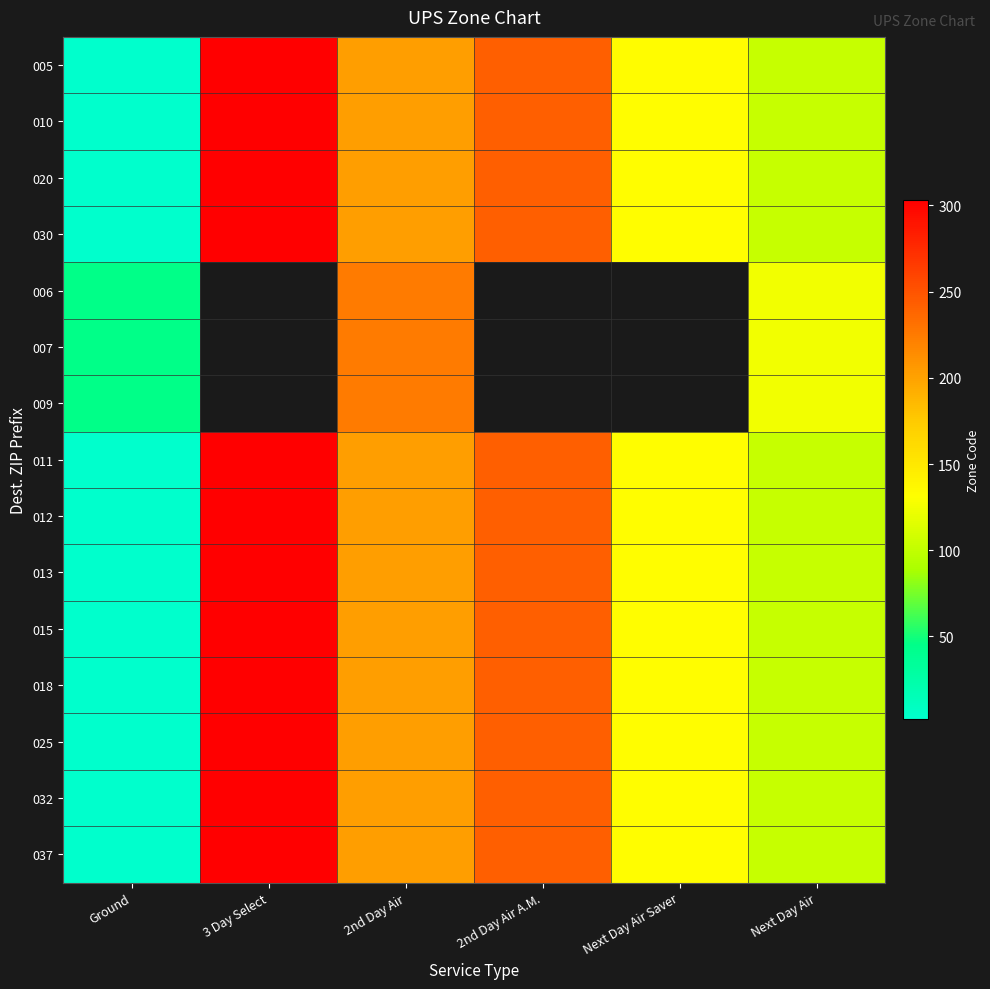

Count the number of data series in this chart.

15